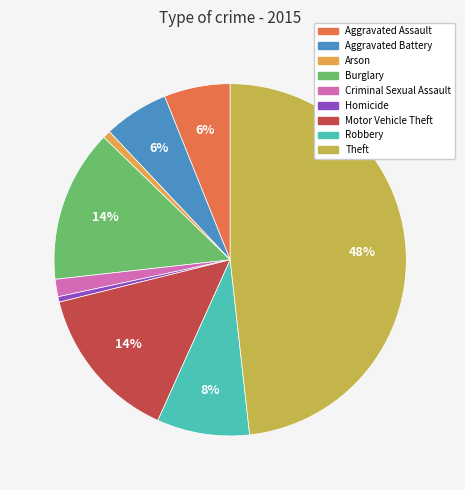

The Arson slice represents 1% of the pie. True or false?

True